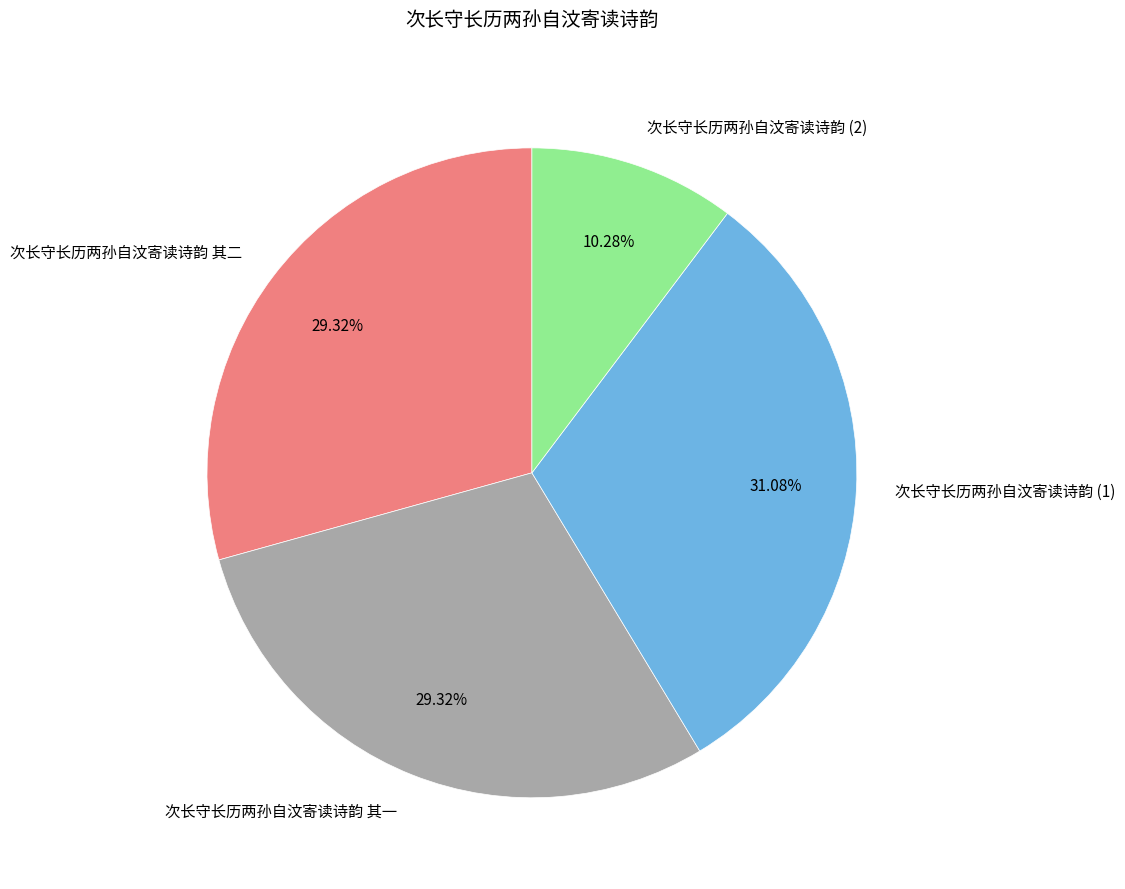

How much of the chart is everything except 次长守长历两孙自汶寄读诗韵 其二?

70.7%